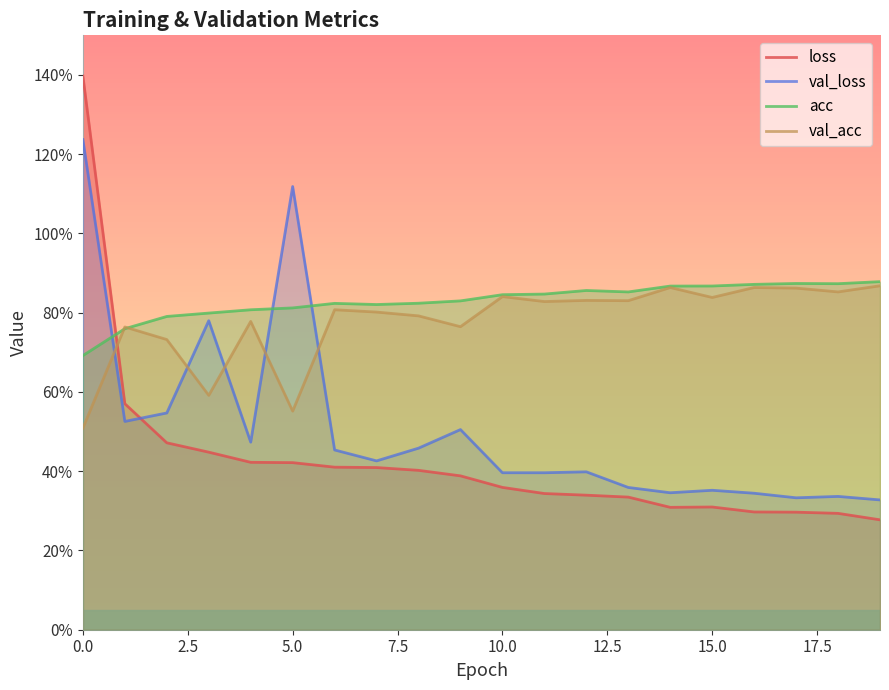

Is it true that val_loss equals 0.6 at 10?

False